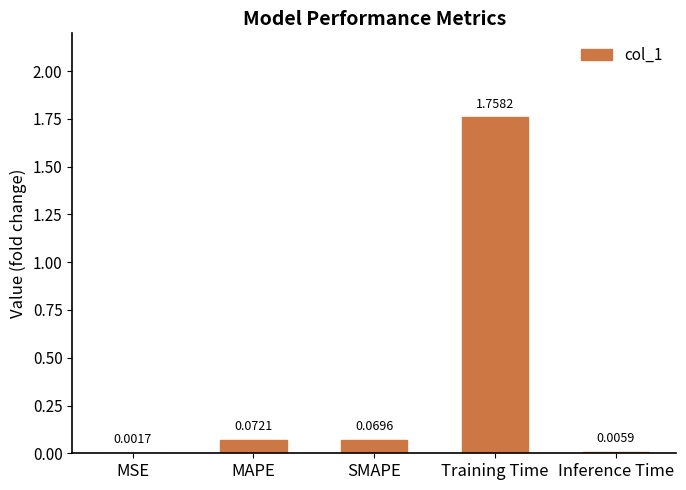

At which category does the chart reach its peak across all series?

Training Time